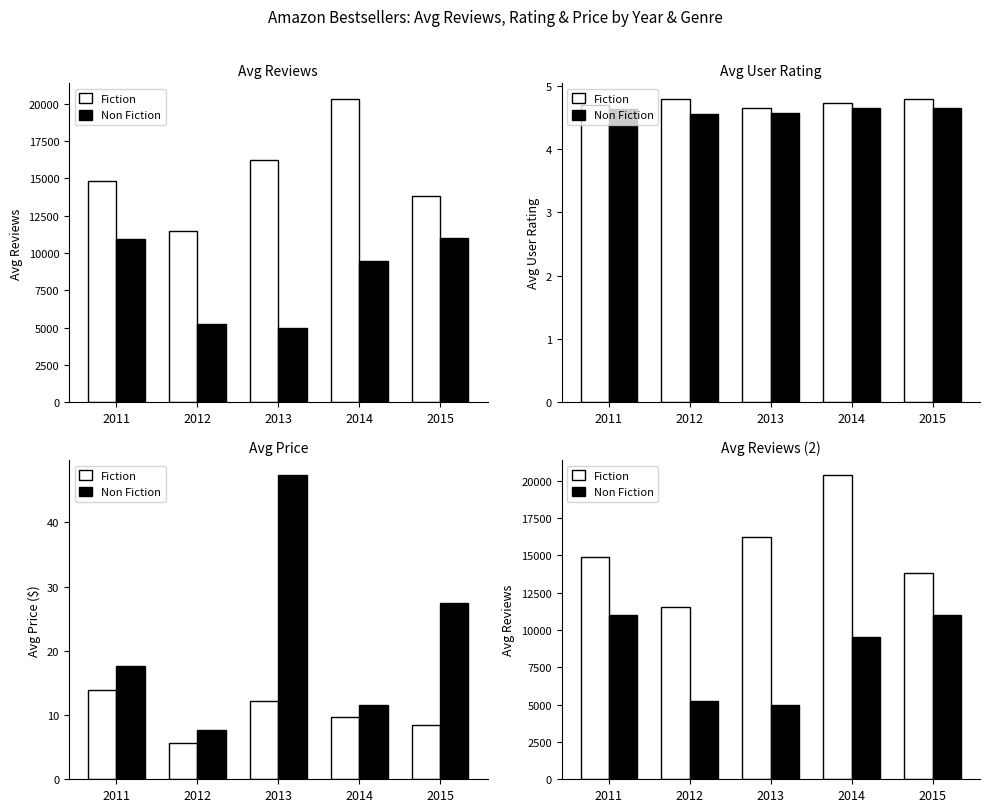

Is it true that Fiction equals 16203.5 at 2013?

True